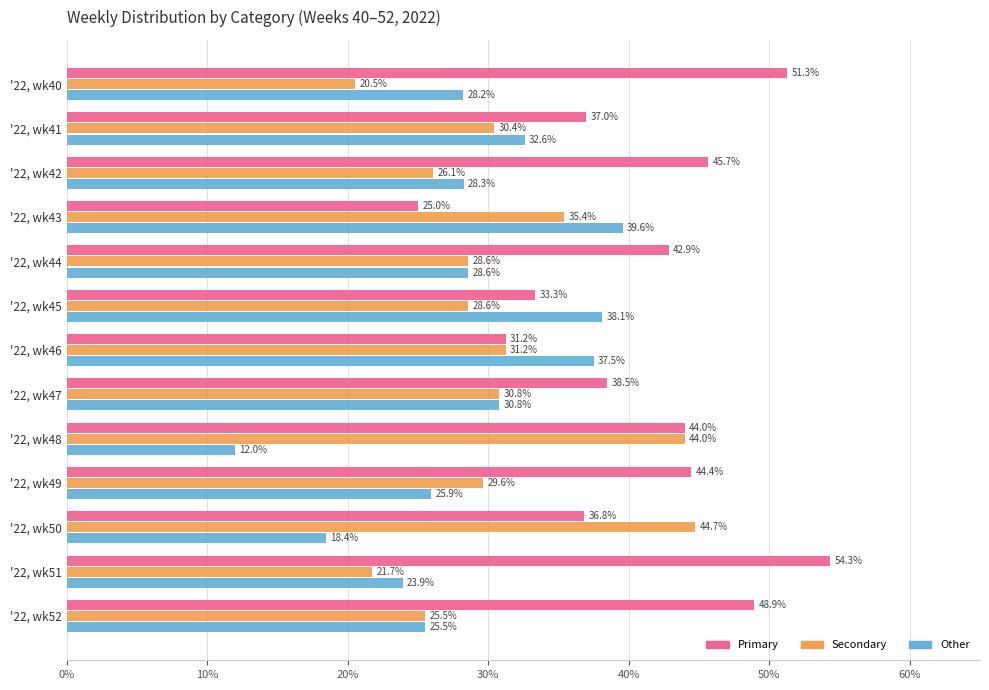

What is the difference between the highest and lowest values at '22, wk48?

32.0